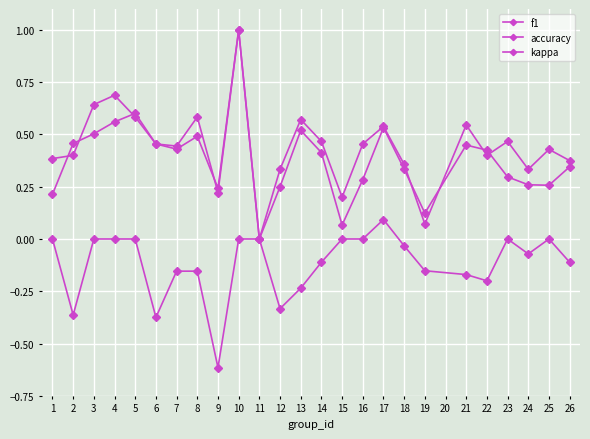

Does the chart have visible grid lines?

Yes